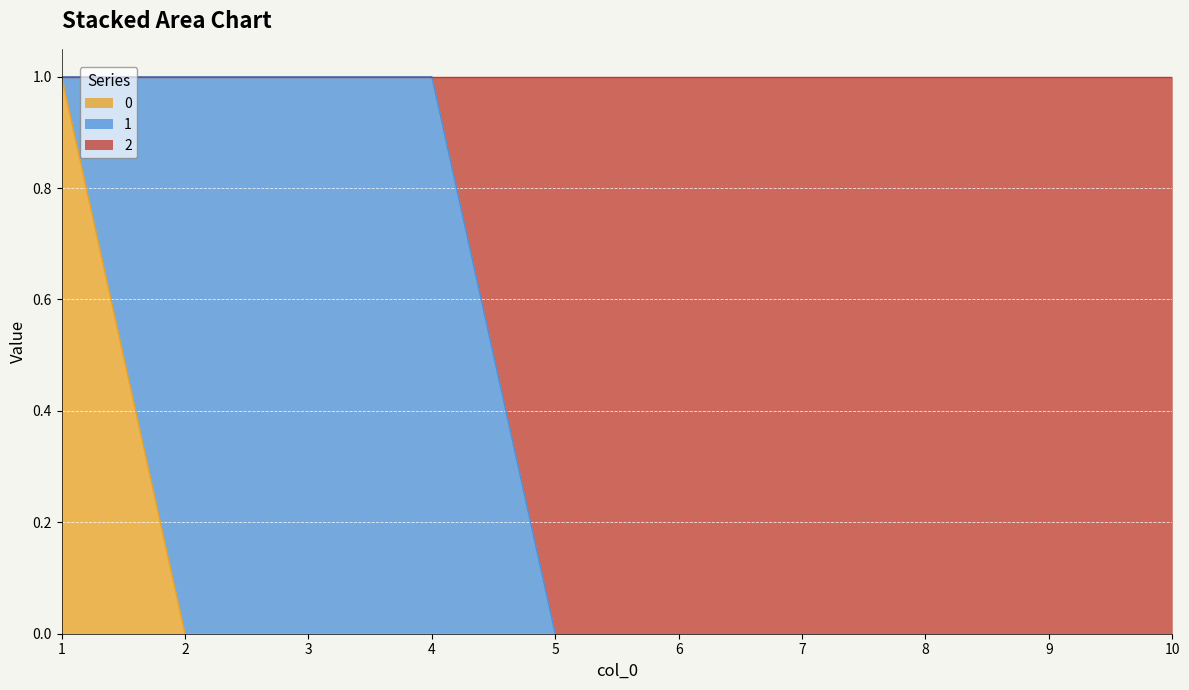

True or false: 2 has more than 1 interior local peaks.

False